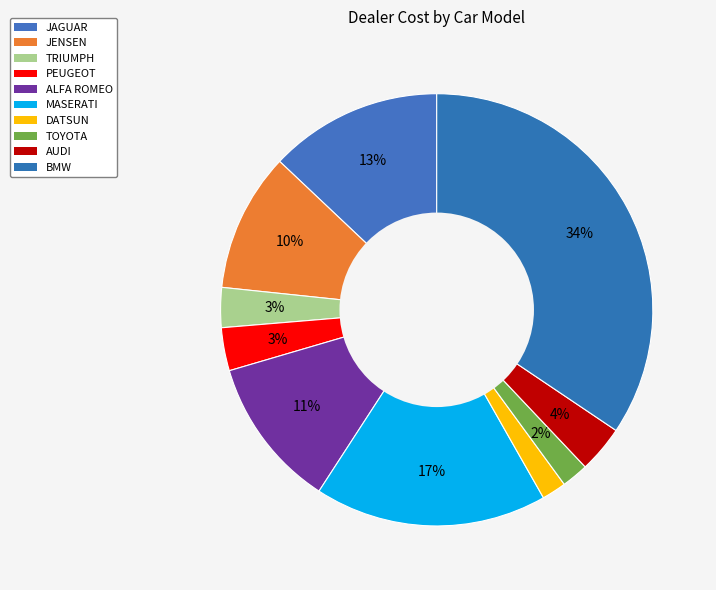

How many slices are in this pie chart?

10